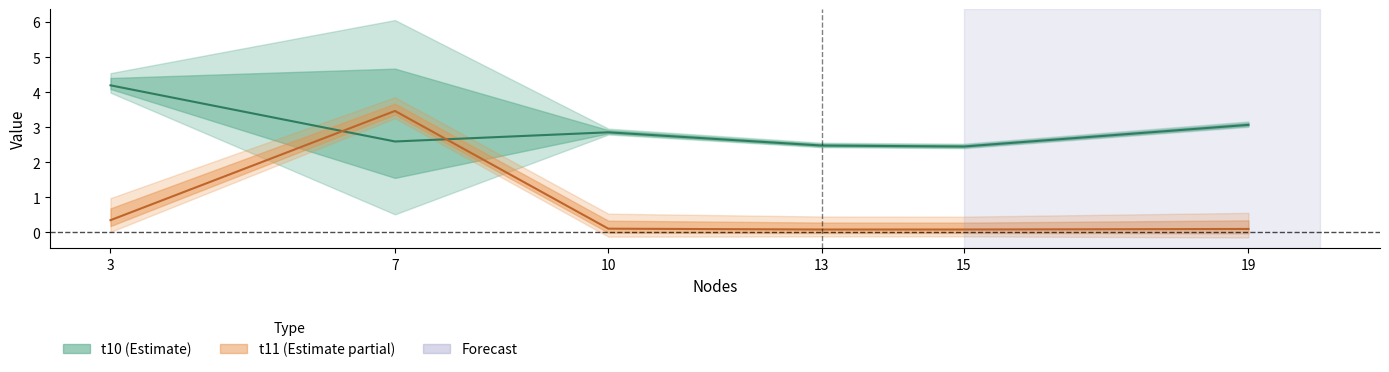

What is the average value of the t11 series?

0.7